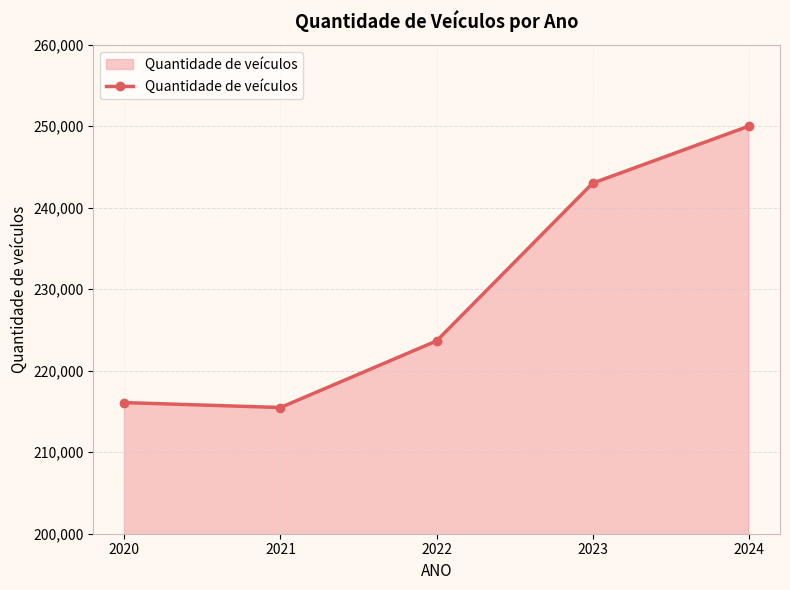

Rank the categories by value from highest to lowest.

2024, 2023, 2022, 2020, 2021